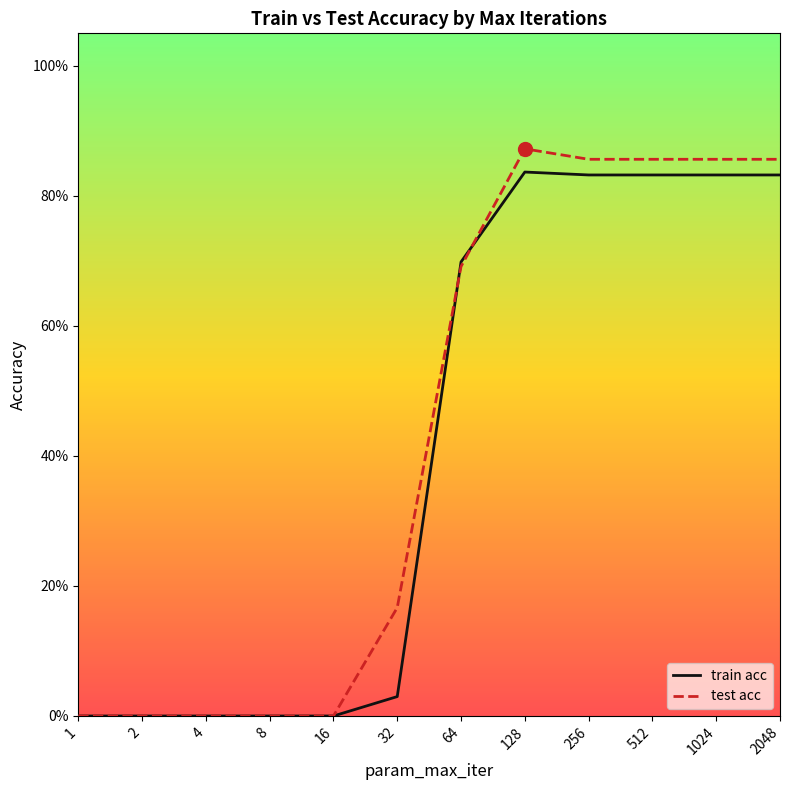

Which series has the widest spread of values?

test acc